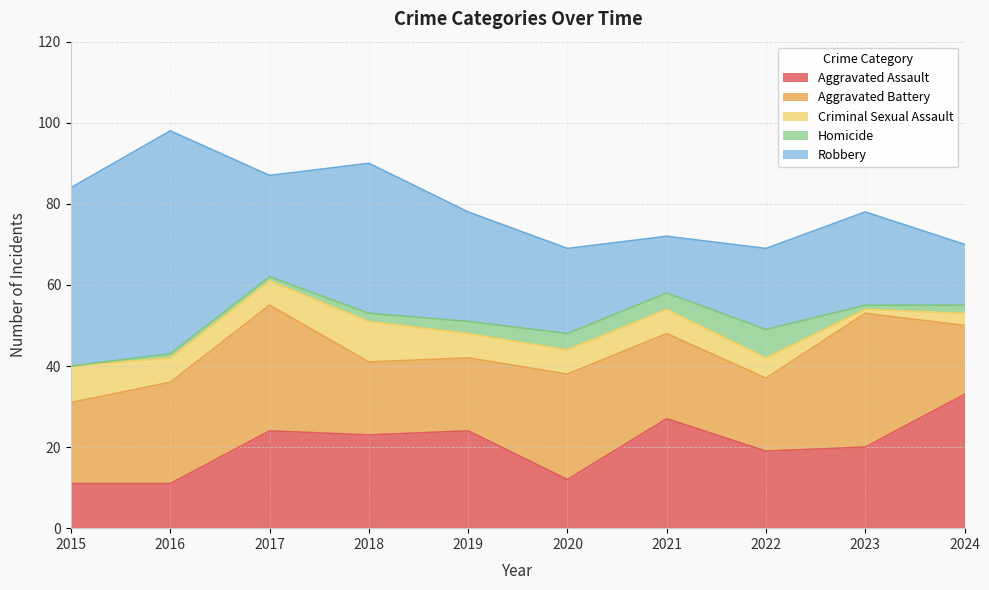

Where does the Homicide series first go above 2?

2019